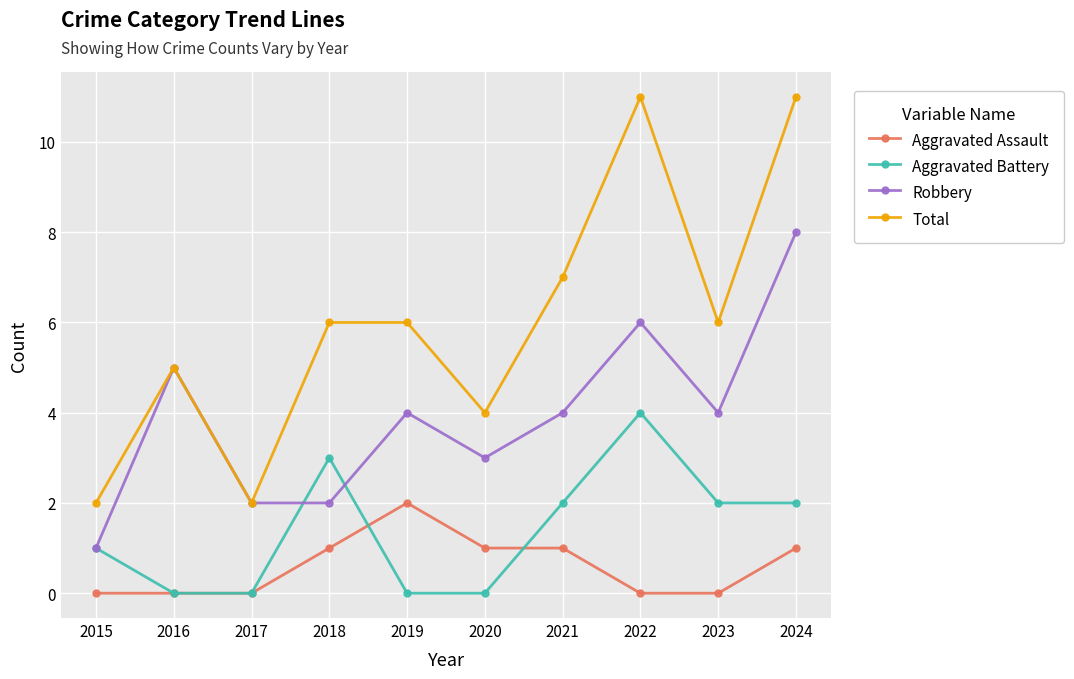

What are all the series names shown in the legend?

Aggravated Assault, Aggravated Battery, Robbery, Total